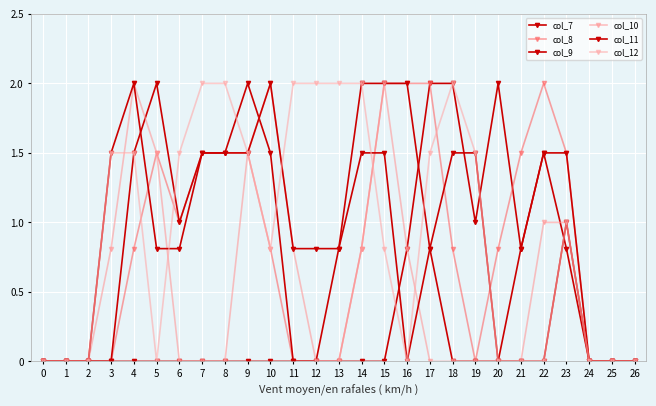

Count the number of data series in this chart.

6